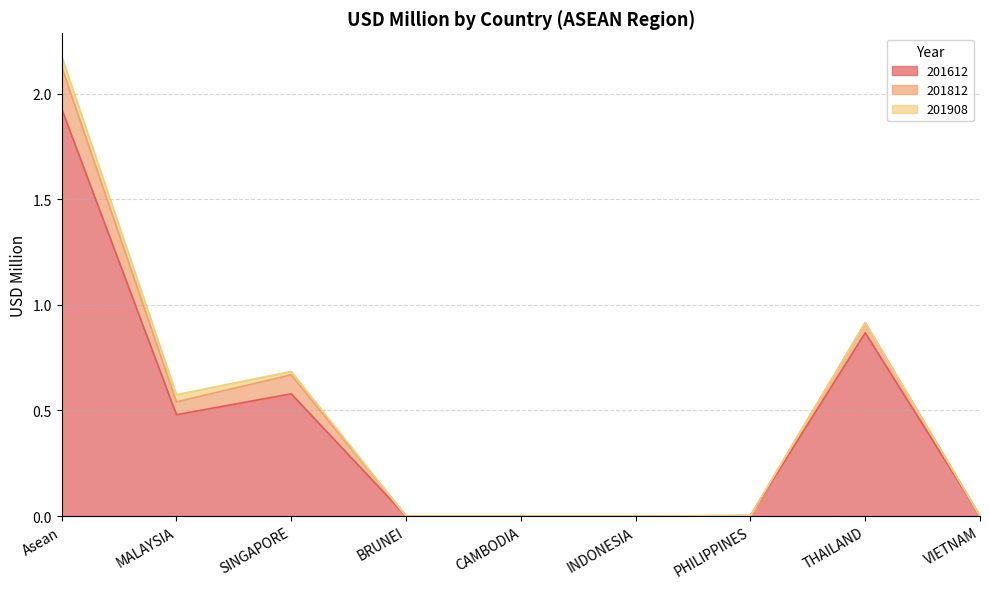

Reading left to right, list all the values displayed in this chart.

201612: 1.9	0.5	0.6	0.0	0.0	0.0	0.0	0.9	0.0
201812: 0.2	0.1	0.1	0.0	0.0	0.0	0.0	0.0	0.0
201908: 0.1	0.0	0.0	0.0	0.0	0.0	0.0	0.0	0.0